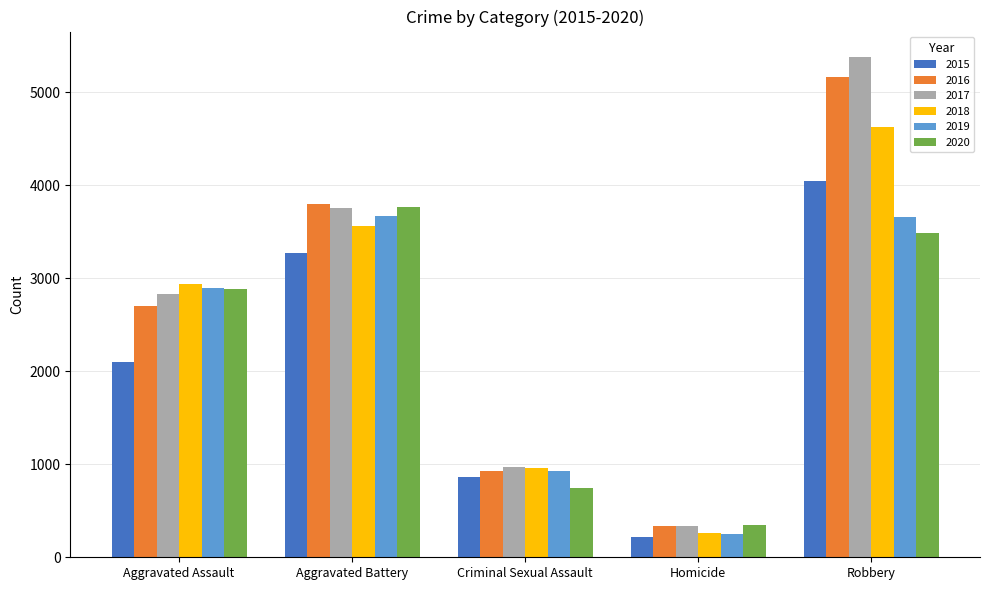

Which label corresponds to the smallest value in the chart?

Homicide